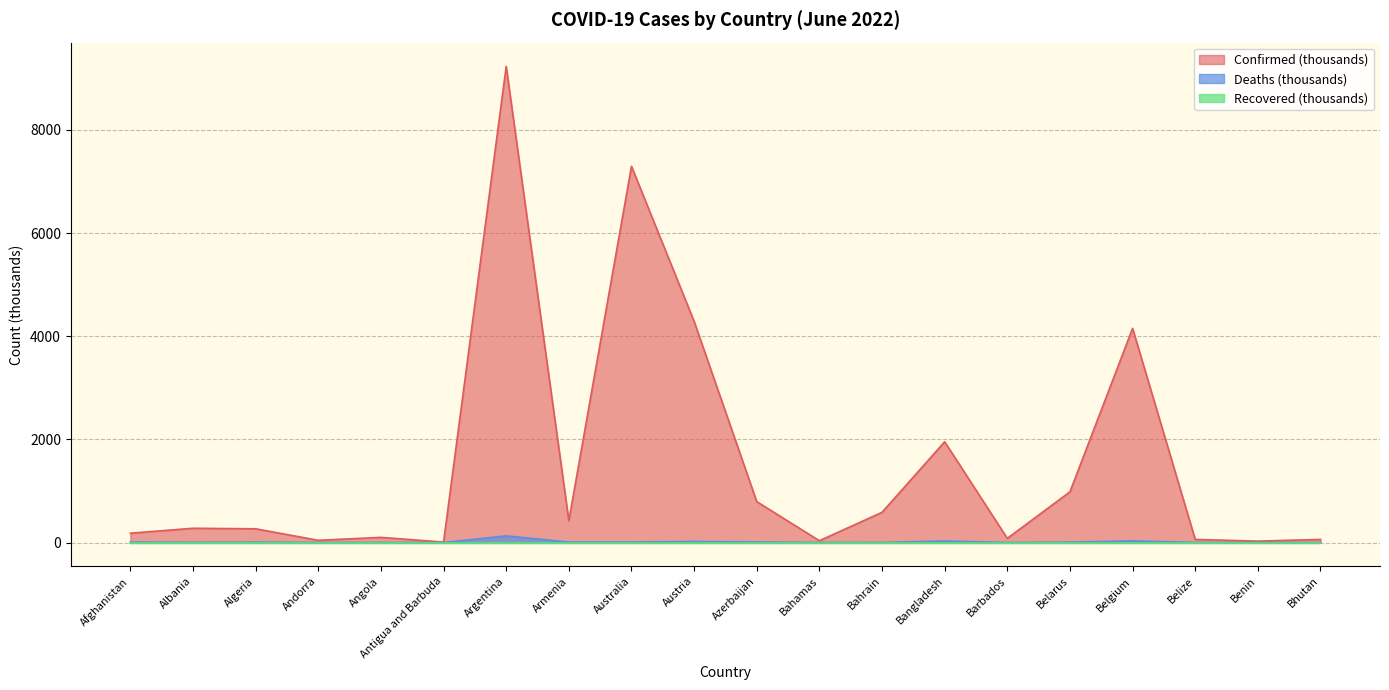

True or false: Confirmed and Deaths intersect in this chart.

False